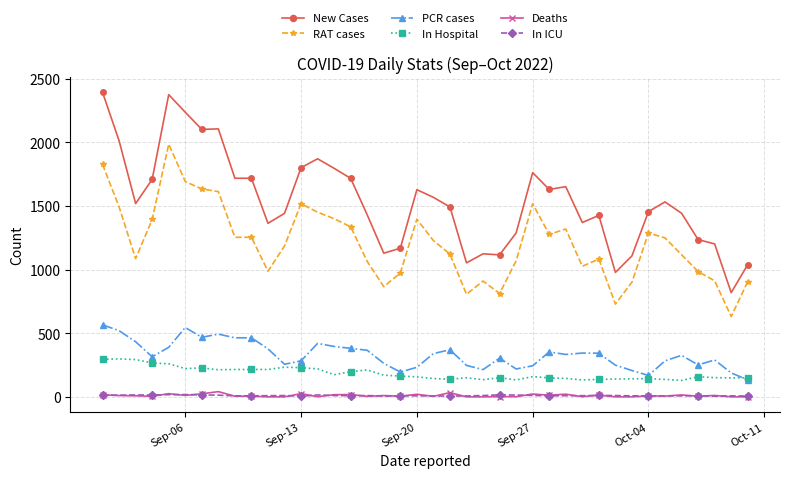

What is the highest value of the Deaths series?

41